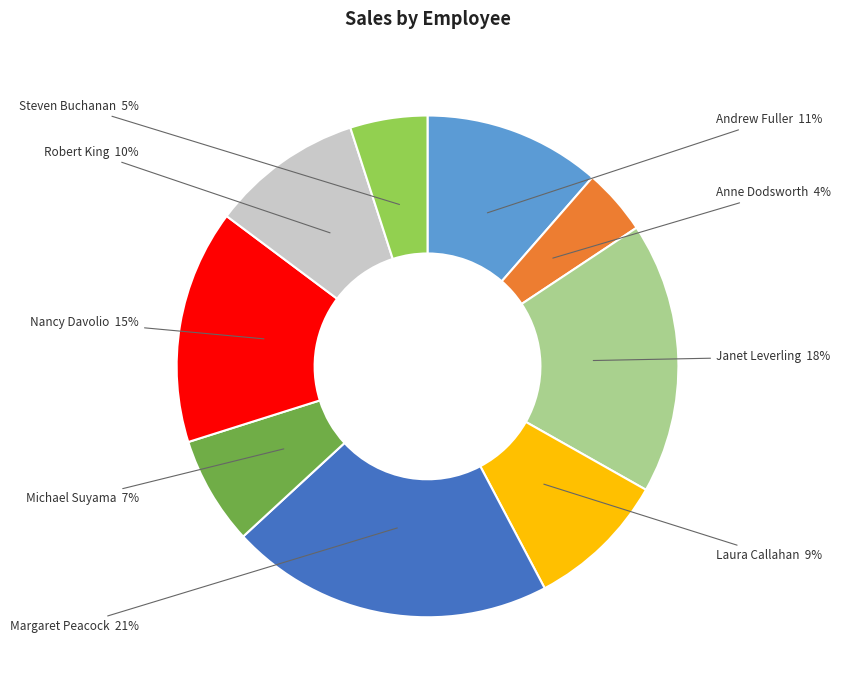

To the nearest percent, what is the average slice percentage?

11%